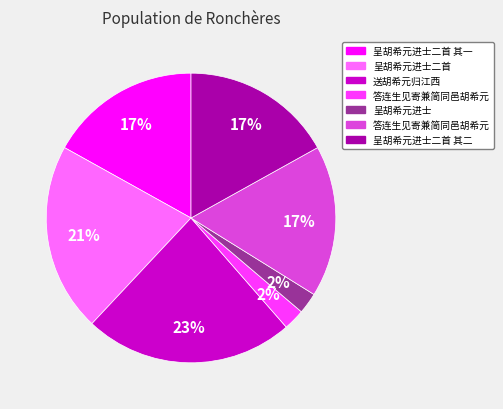

Does any single category account for the majority?

No